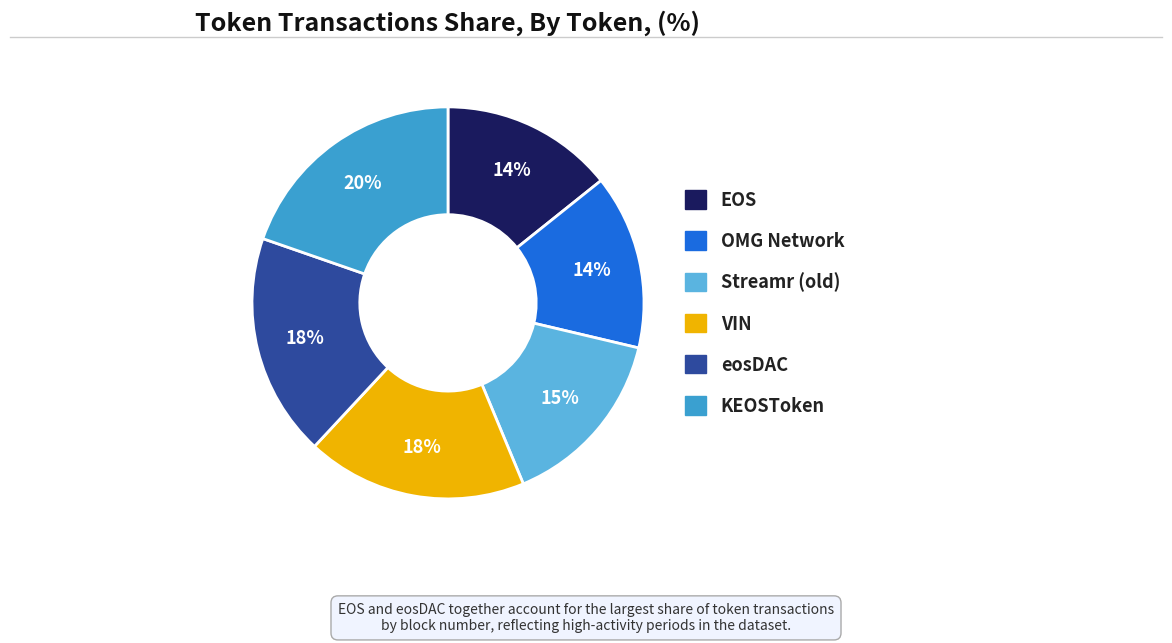

Do eosDAC and Streamr (old) together represent more than half of the pie?

No